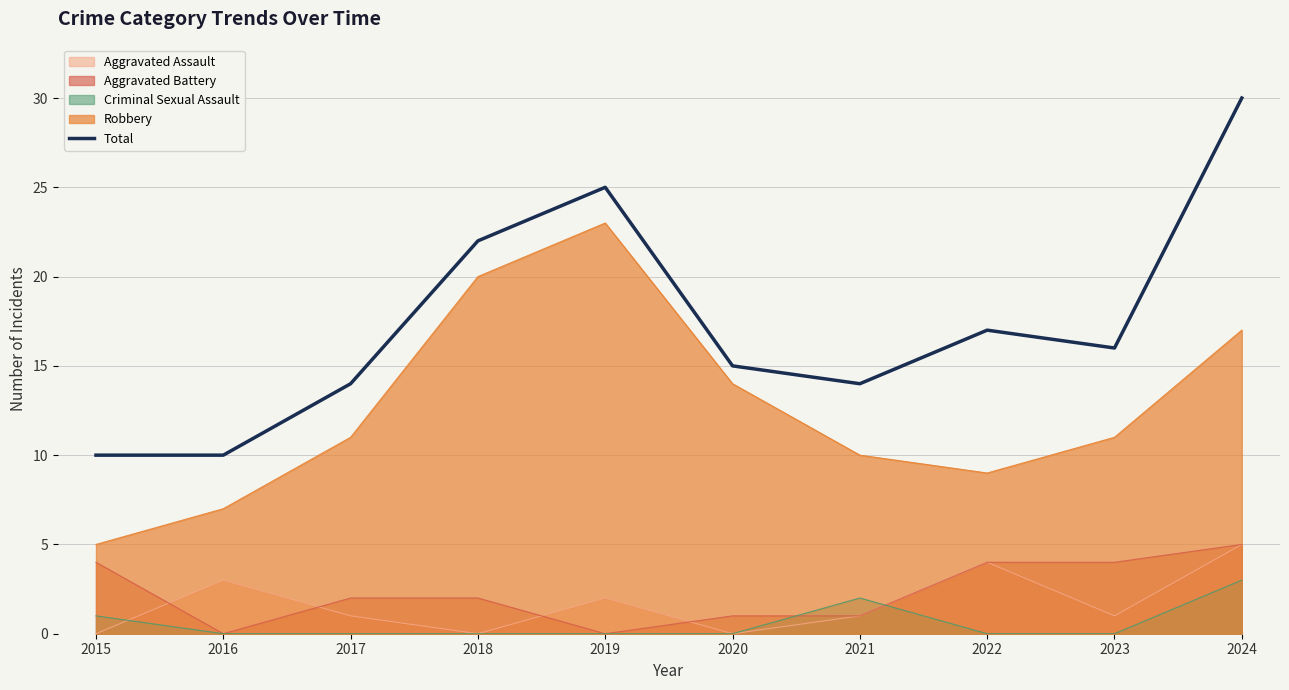

What is the sum of the values at 2021 and 2020?

29